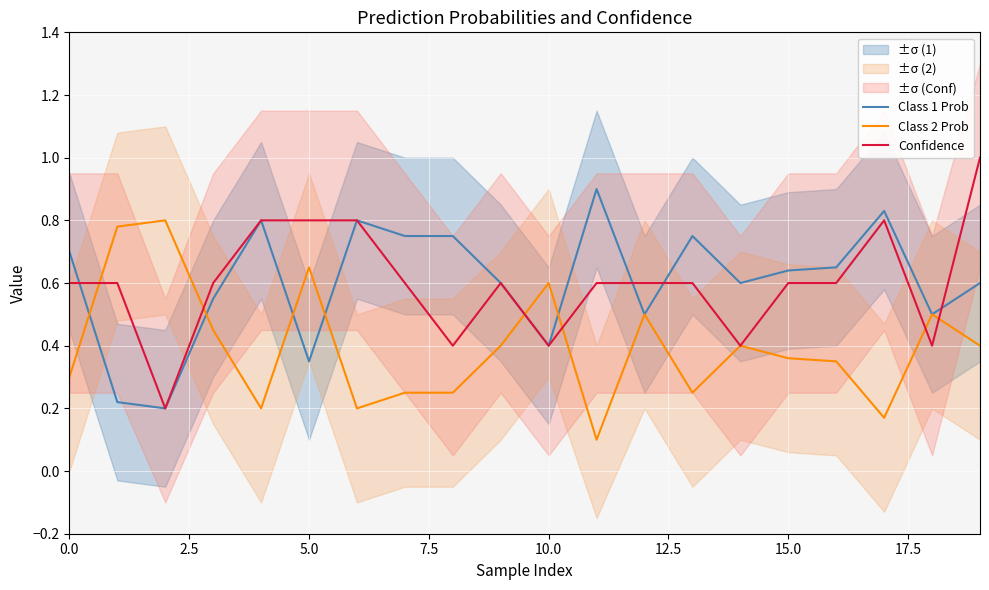

True or false: Class 1 Prob has a value of 0.2 at 13.

False